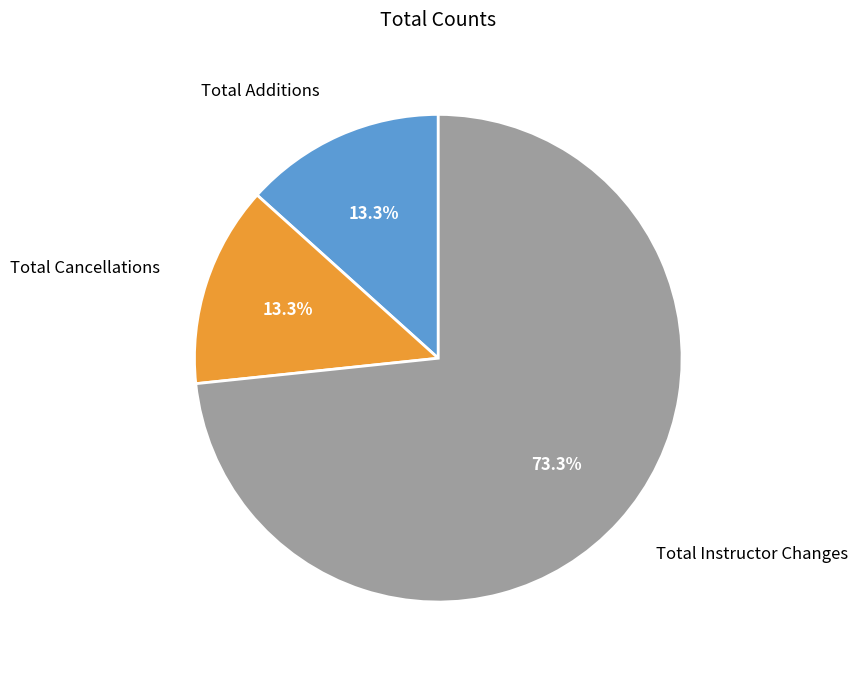

Is there any slice that represents more than half of the pie?

Yes